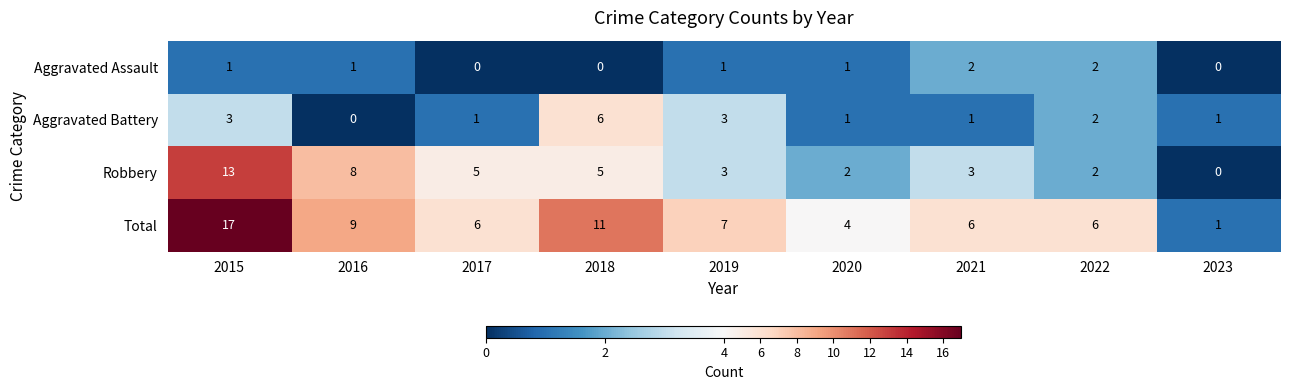

Which category has the highest value across all series?

2015